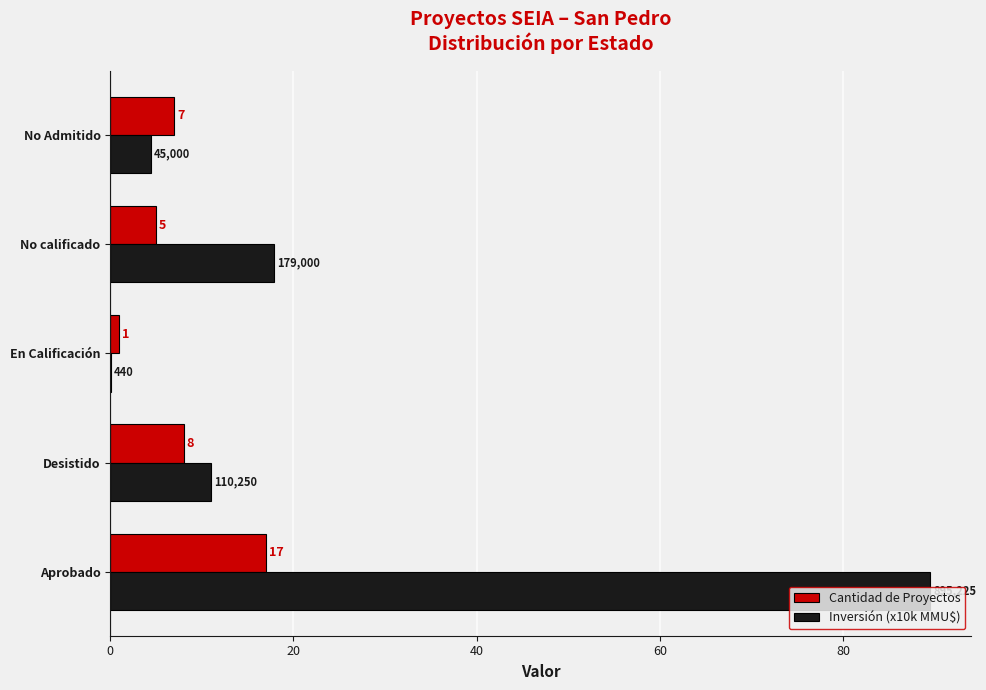

What is the sum of all Inversión (x10k MMU$) values?

123.0